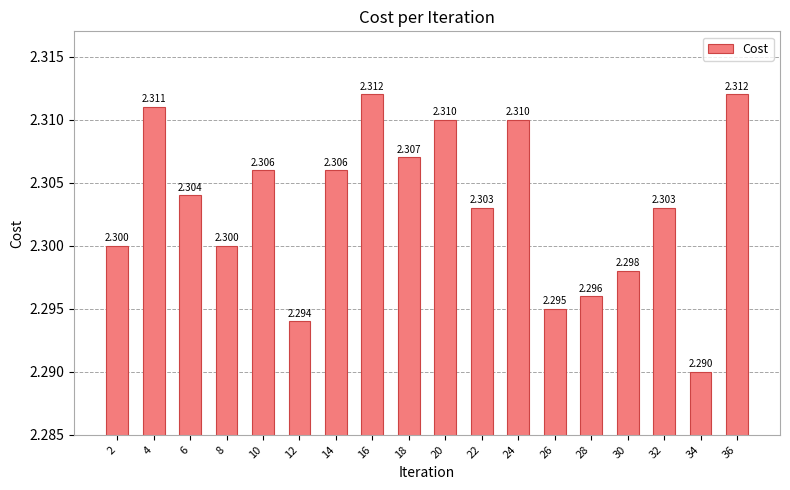

Count the number of categories in the chart.

18